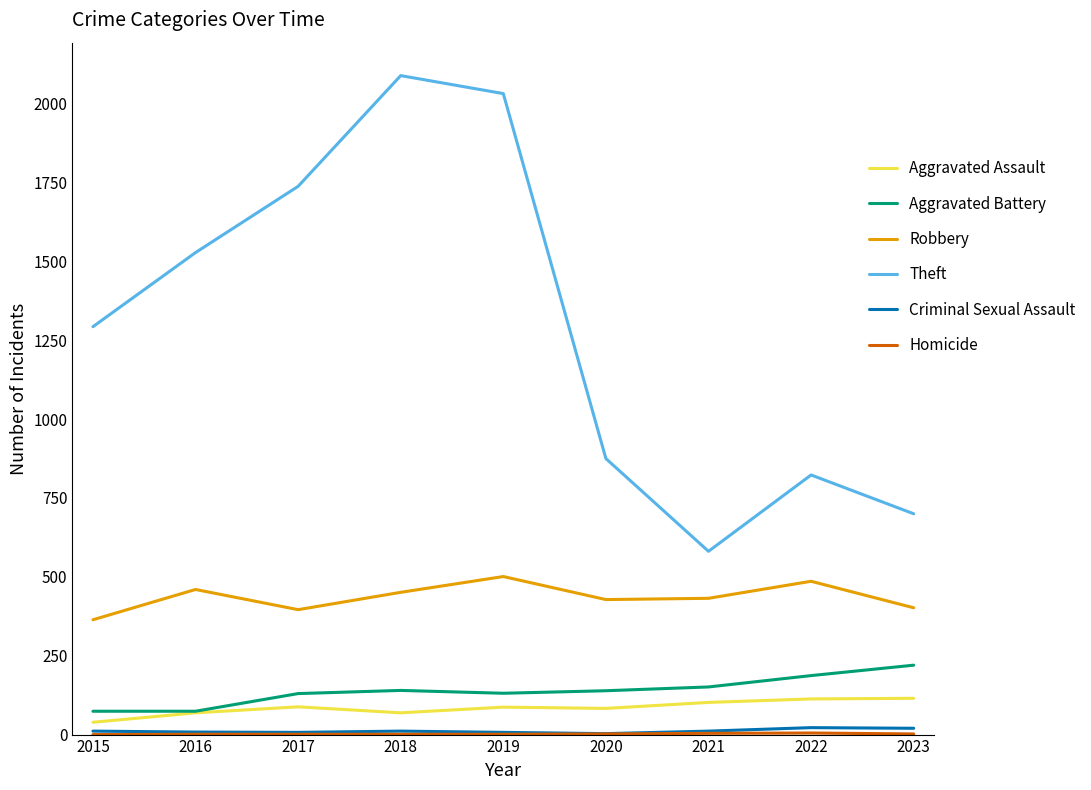

What is the sum of all Aggravated Assault values?

765